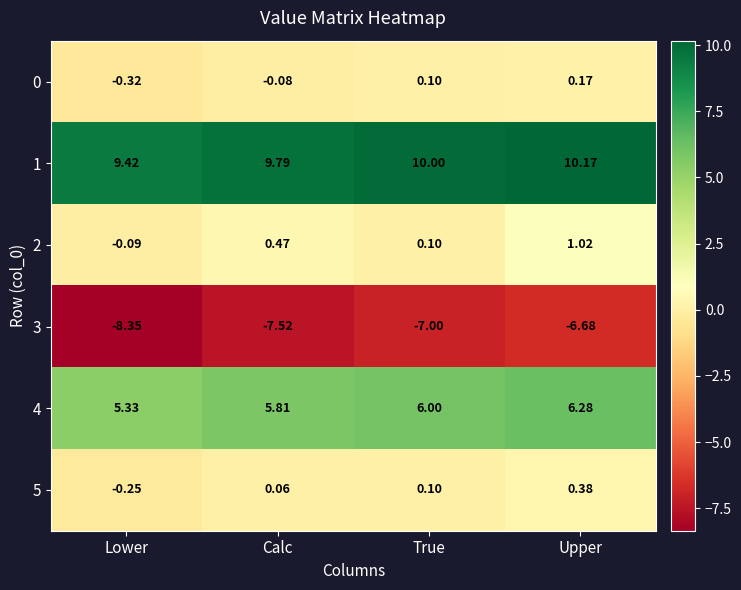

Is the value of 5 at Lower greater than the value of 2 at Lower?

No